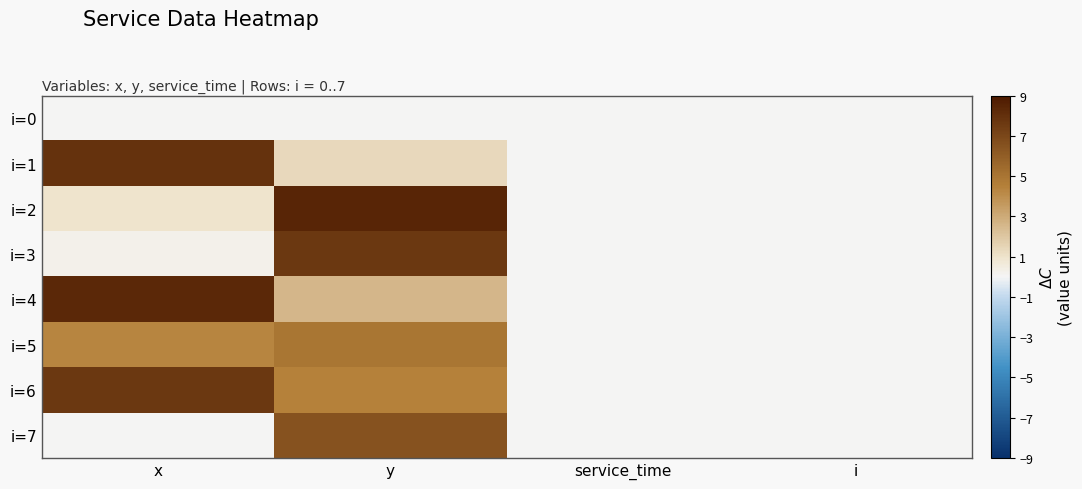

Reading left to right, list all the values displayed in this chart.

i=0: x=0.0	y=0.0	service_time=0.0	i=0.0
i=1: x=7.9	y=1.3	service_time=0.0	i=0.0
i=2: x=0.9	y=8.5	service_time=0.0	i=0.0
i=3: x=0.3	y=7.6	service_time=0.0	i=0.0
i=4: x=8.4	y=2.5	service_time=0.0	i=0.0
i=5: x=4.3	y=5.0	service_time=0.0	i=0.0
i=6: x=7.6	y=4.5	service_time=0.0	i=0.0
i=7: x=0.0	y=6.5	service_time=0.0	i=0.0